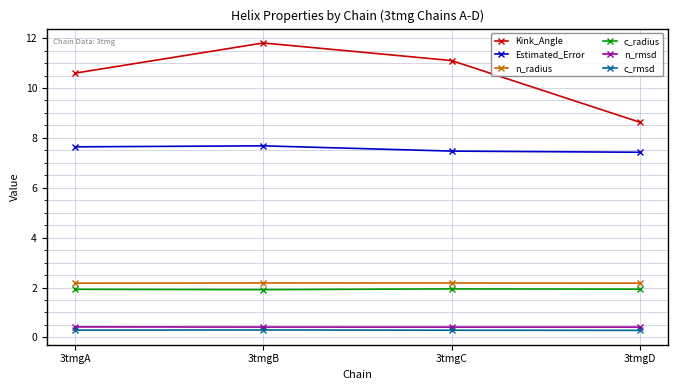

What is the approximate value of c_radius at 3tmgC?

1.9